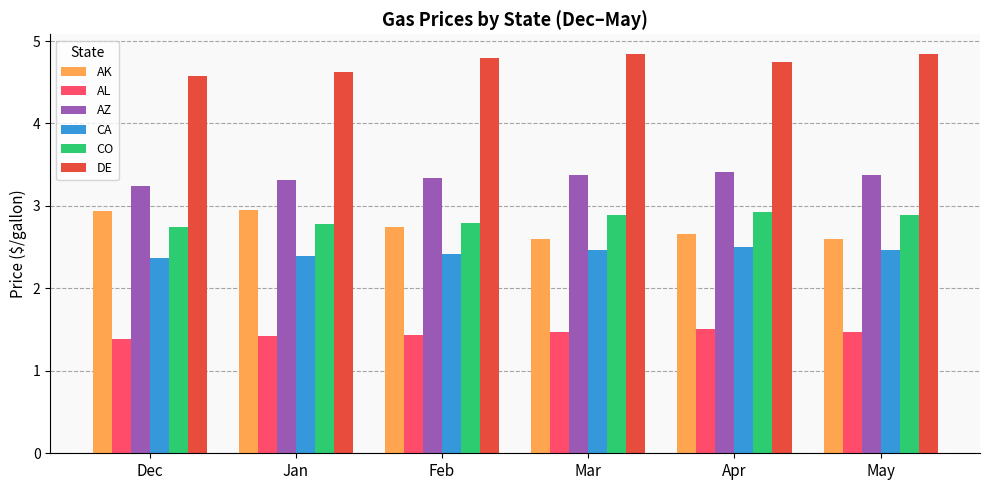

Is it true that DE equals 2.6 at Apr?

False